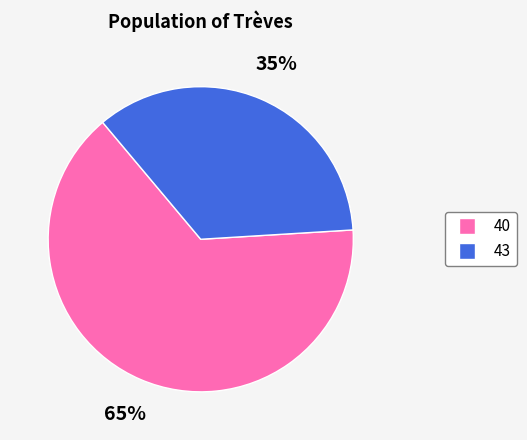

Is there any slice that represents more than half of the pie?

Yes